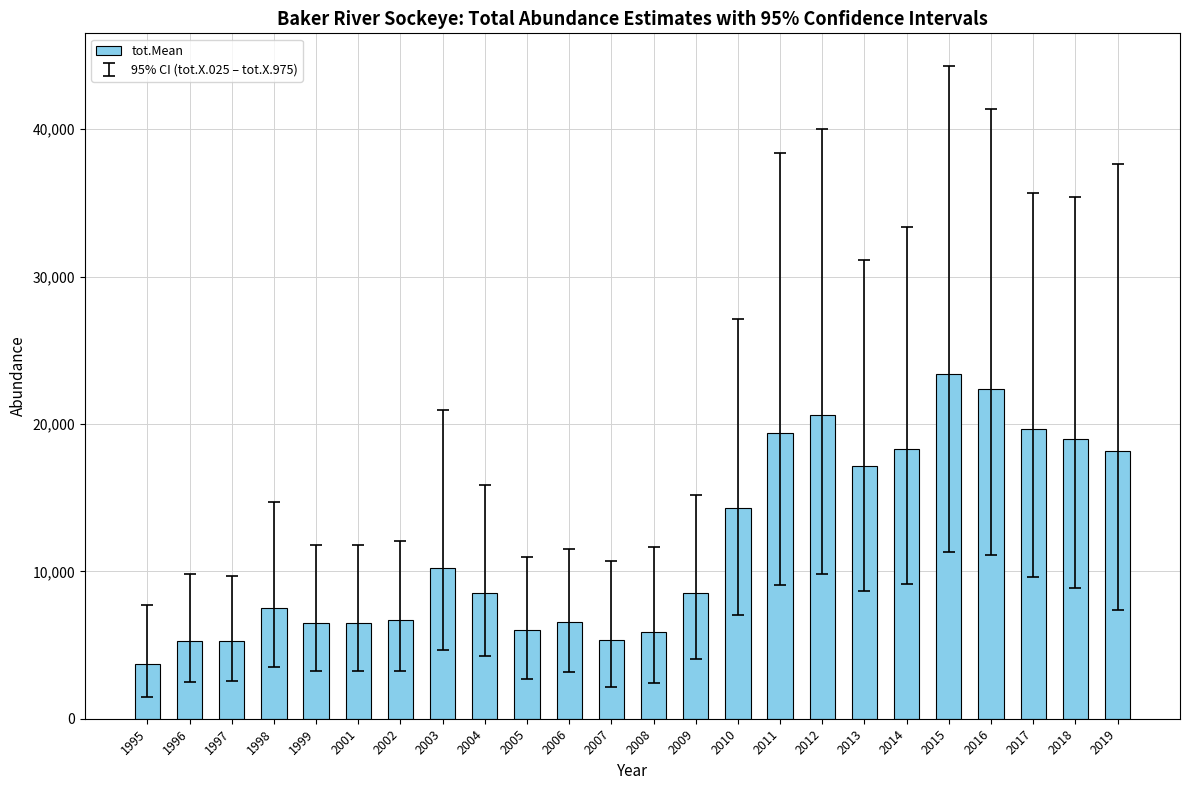

Count the number of values greater than 8527.

12